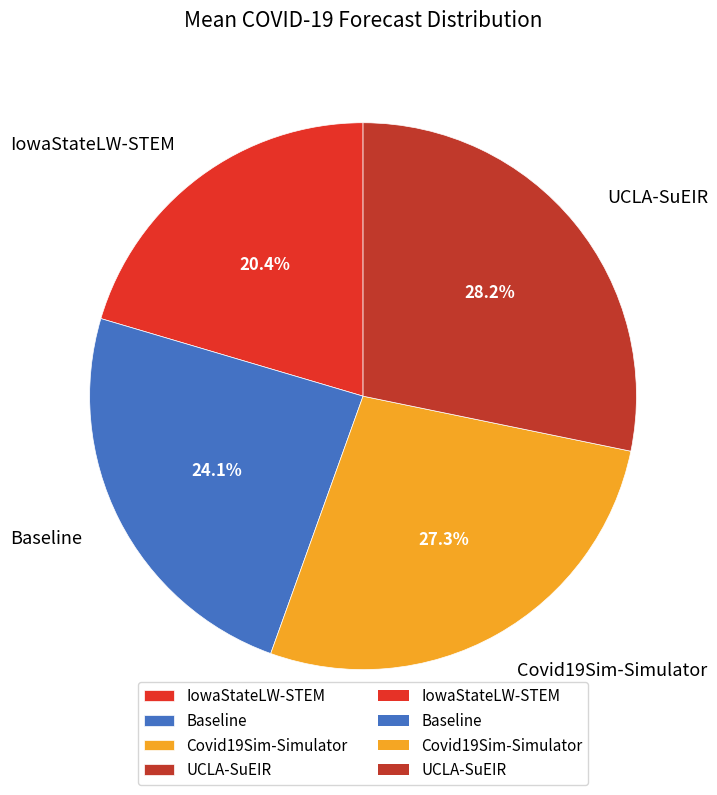

How many segments does this pie chart have?

4